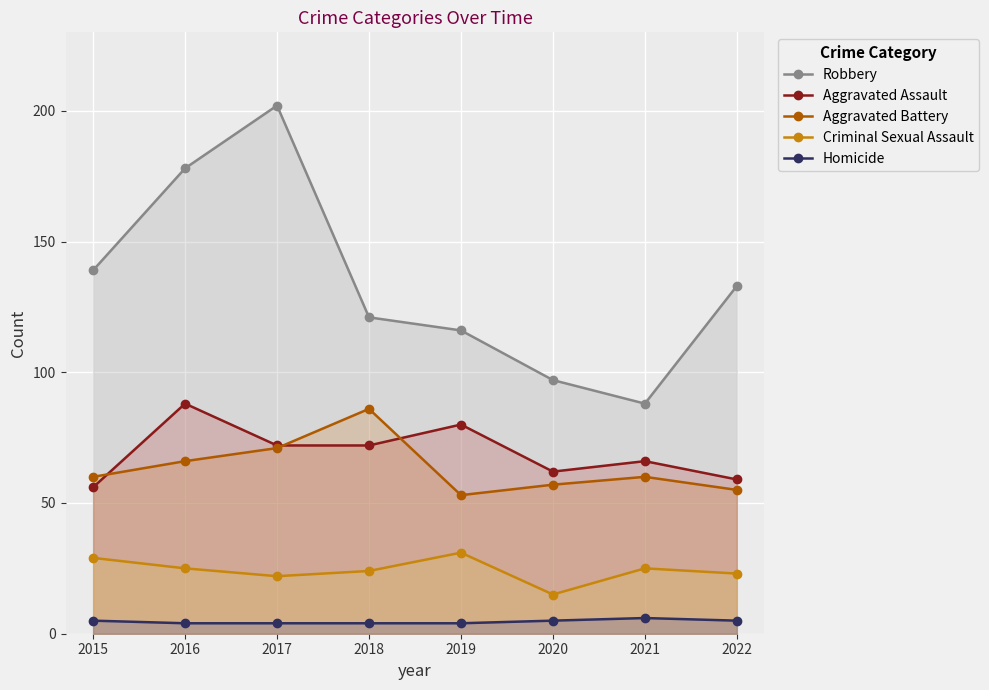

Which label corresponds to the largest value in the chart?

2017